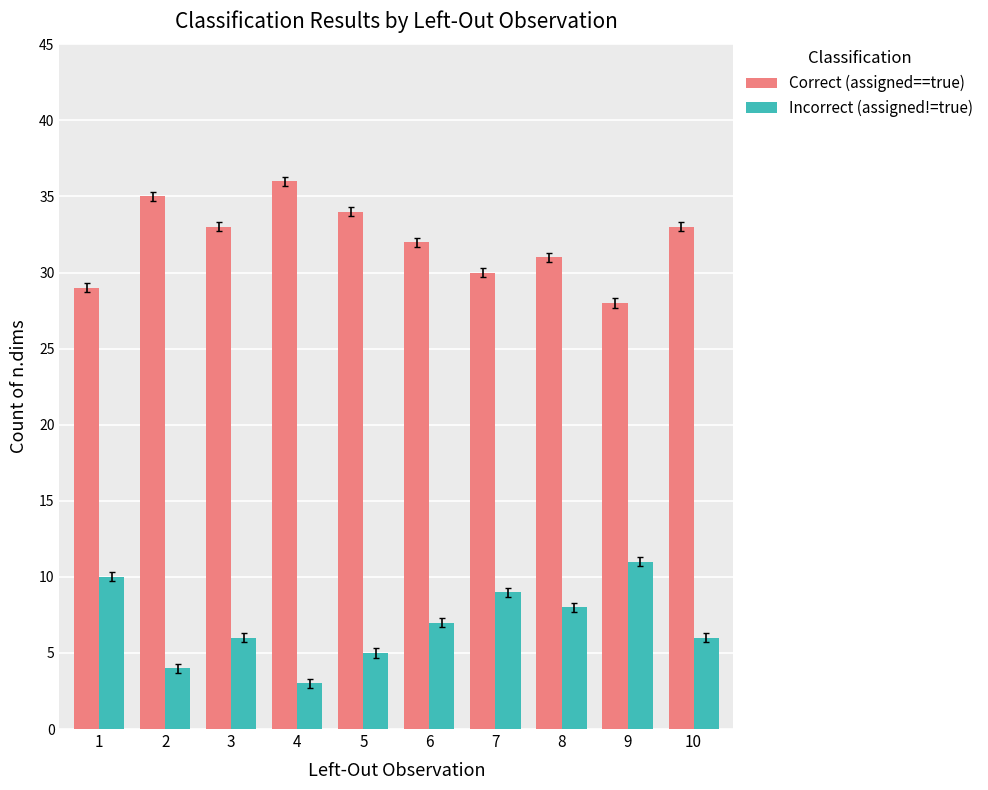

At which label does Incorrect (assigned!=true) reach its peak?

9